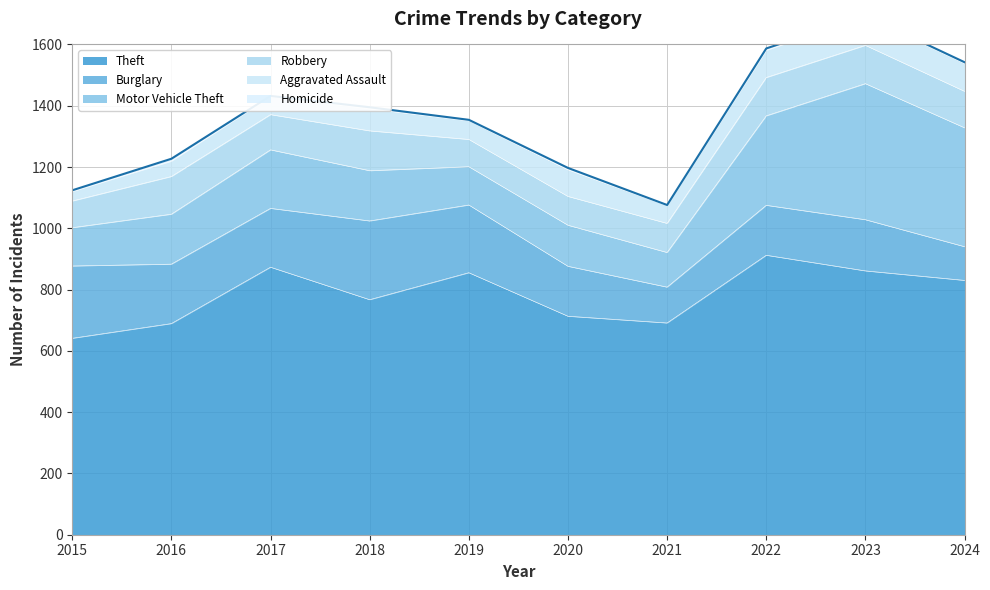

Reading left to right, extract all data points from this chart.

Theft: 2015=641	2016=689	2017=873	2018=767	2019=855	2020=713	2021=691	2022=912	2023=861	2024=830
Burglary: 2015=236	2016=194	2017=192	2018=257	2019=221	2020=163	2021=117	2022=163	2023=167	2024=110
Motor Vehicle Theft: 2015=125	2016=163	2017=191	2018=164	2019=125	2020=134	2021=113	2022=292	2023=444	2024=388
Robbery: 2015=87	2016=123	2017=115	2018=130	2019=89	2020=94	2021=95	2022=125	2023=125	2024=119
Aggravated Assault: 2015=31	2016=50	2017=59	2018=72	2019=61	2020=87	2021=58	2022=89	2023=93	2024=91
Homicide: 2015=4	2016=8	2017=2	2018=5	2019=3	2020=6	2021=2	2022=6	2023=4	2024=4